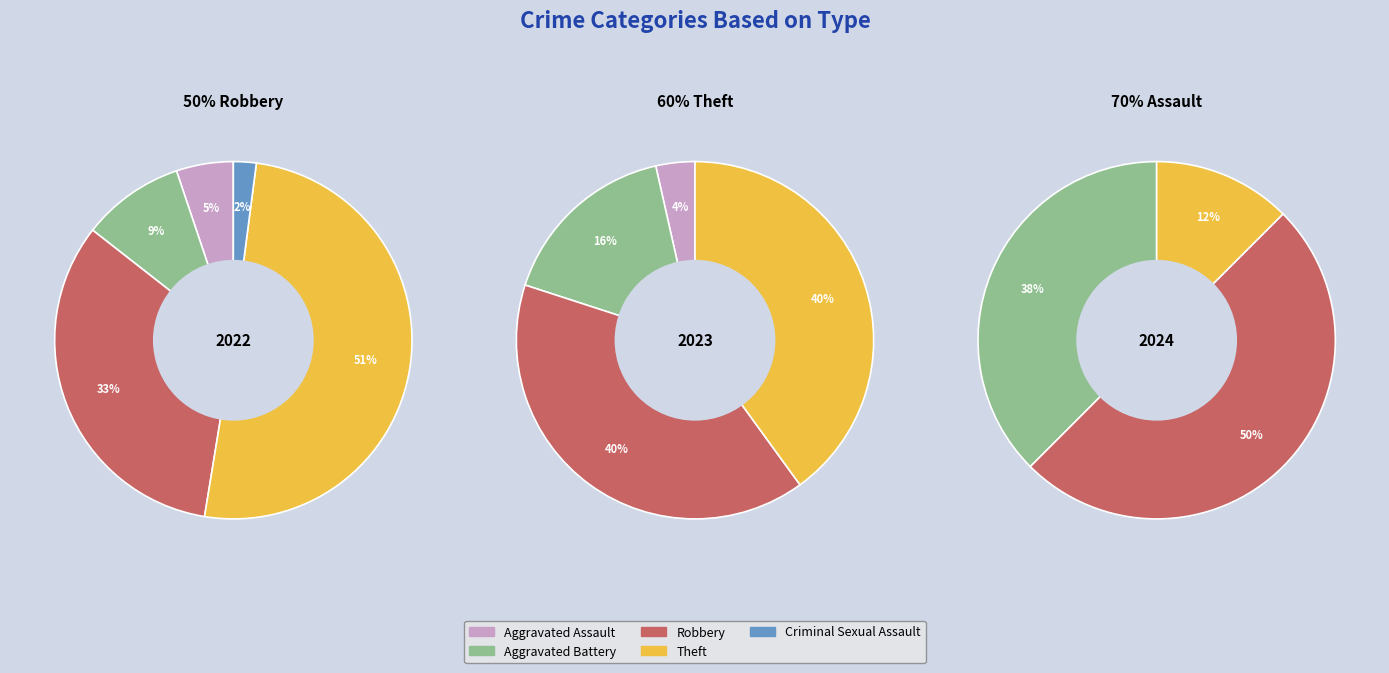

To the nearest percent, what is the combined percentage of Aggravated Assault and Criminal Sexual Assault?

4%